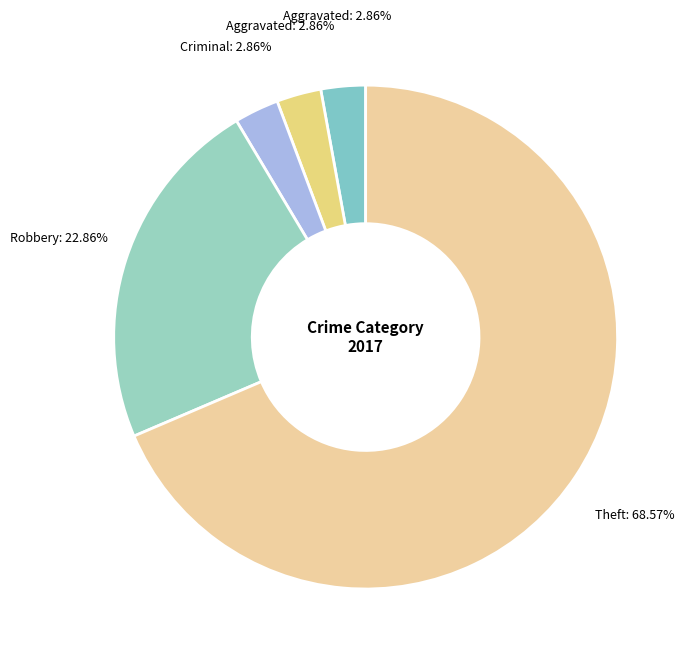

How many slices are in this pie chart?

5